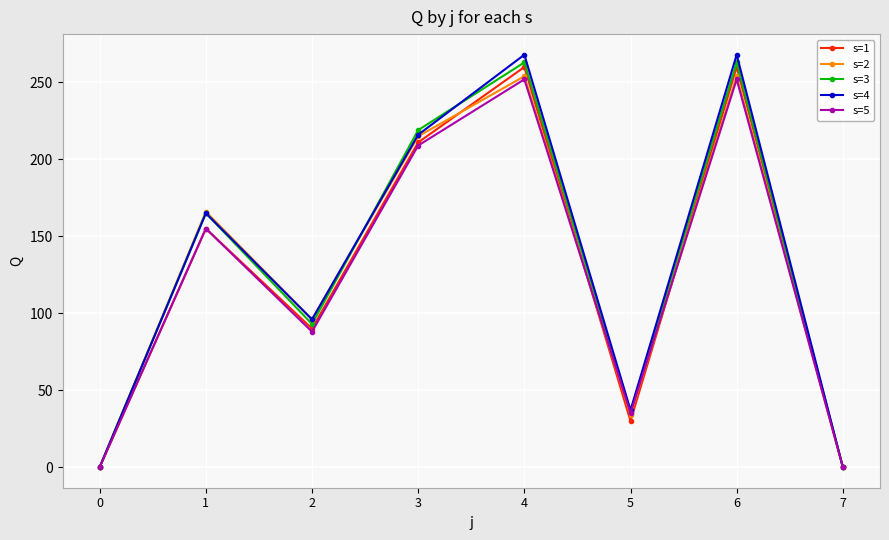

The value of s=5 at 3 is 306. True or false?

False